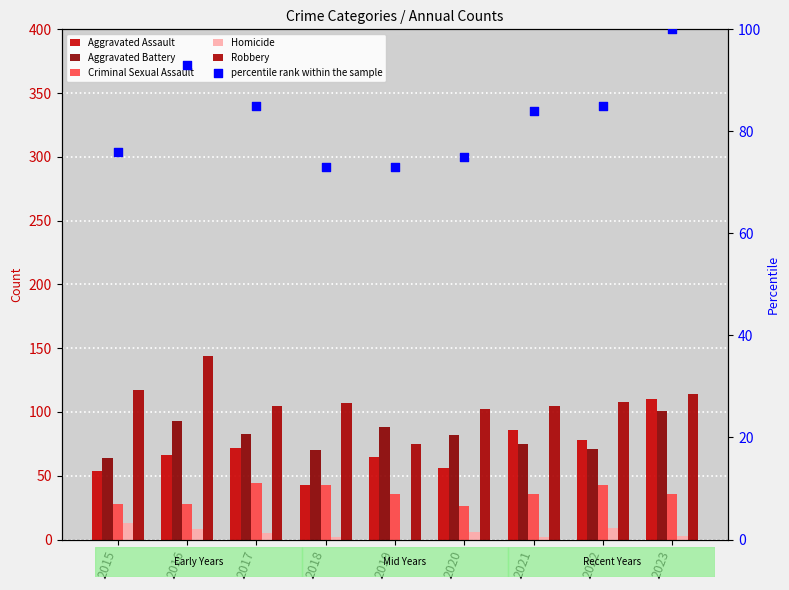

What is the total value across all series at 2015?

352